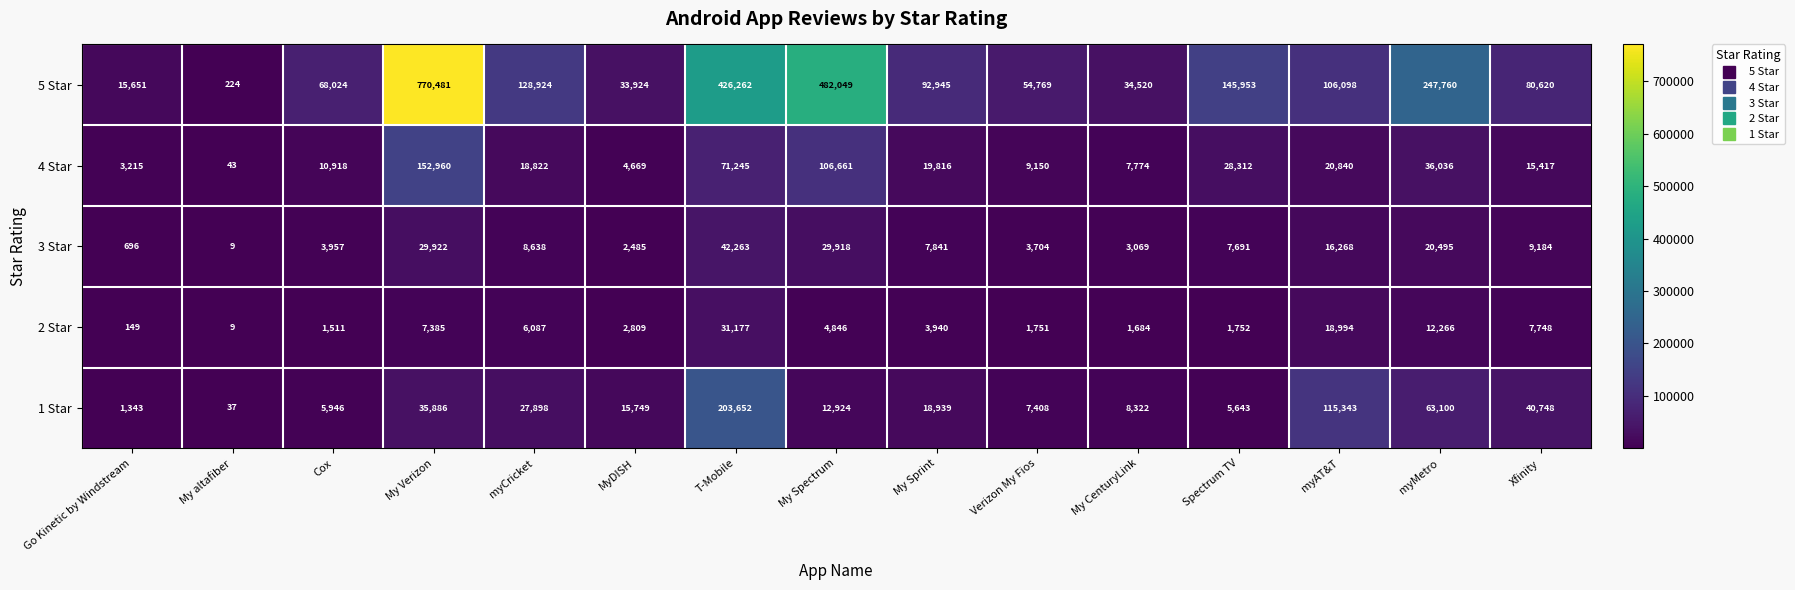

What is the smallest value displayed?

9